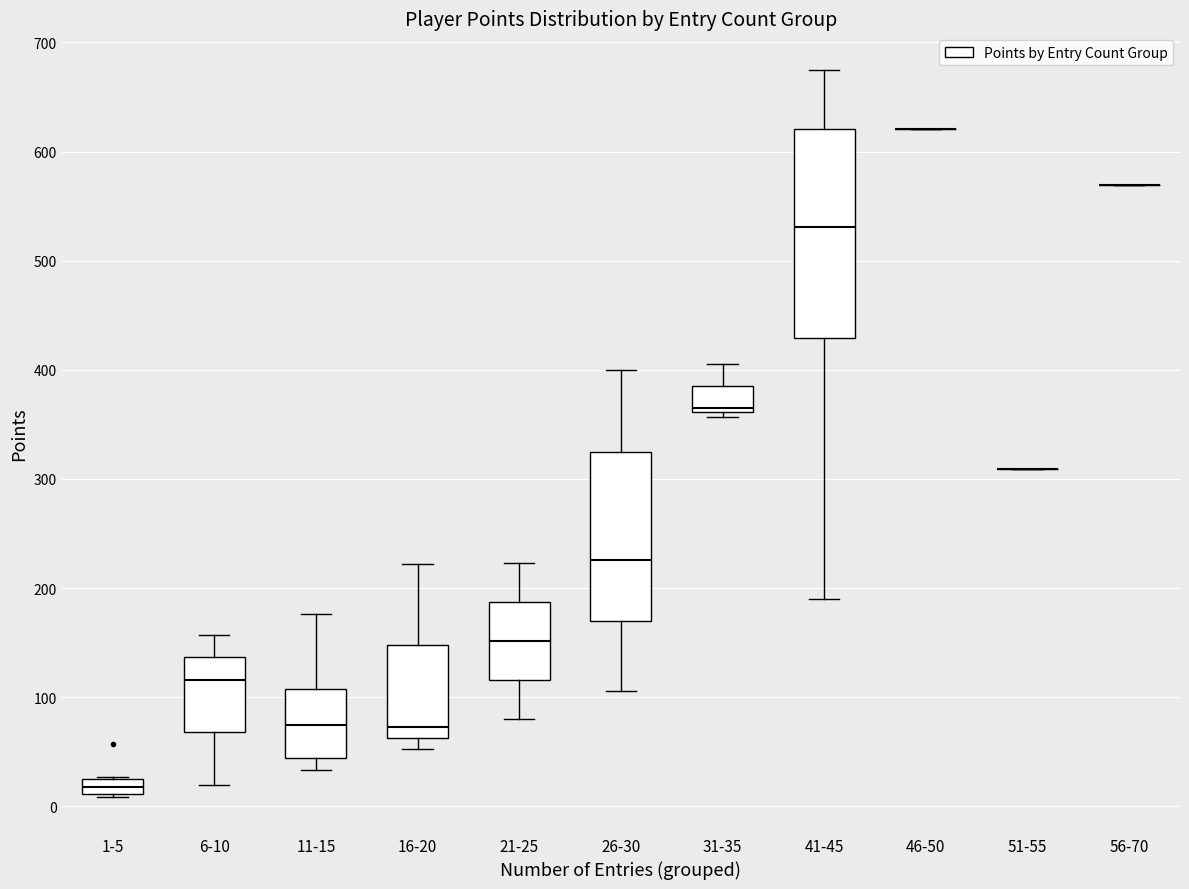

Comparing the boxes themselves (not the whiskers), which one is the tallest?

41-45